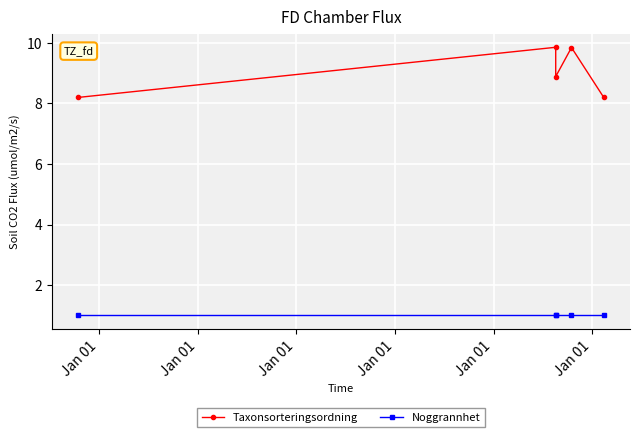

Is the value of Taxonsorteringsordning at Jan 01 greater than the value of Noggrannhet at Jan 01?

Yes